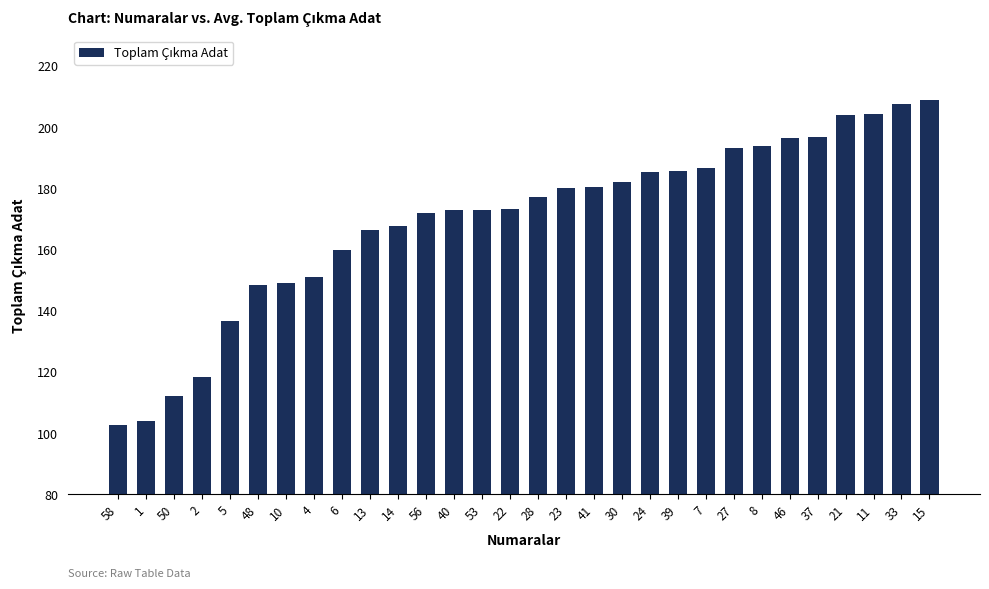

What is the change in value from 4 to 56?

+21.1